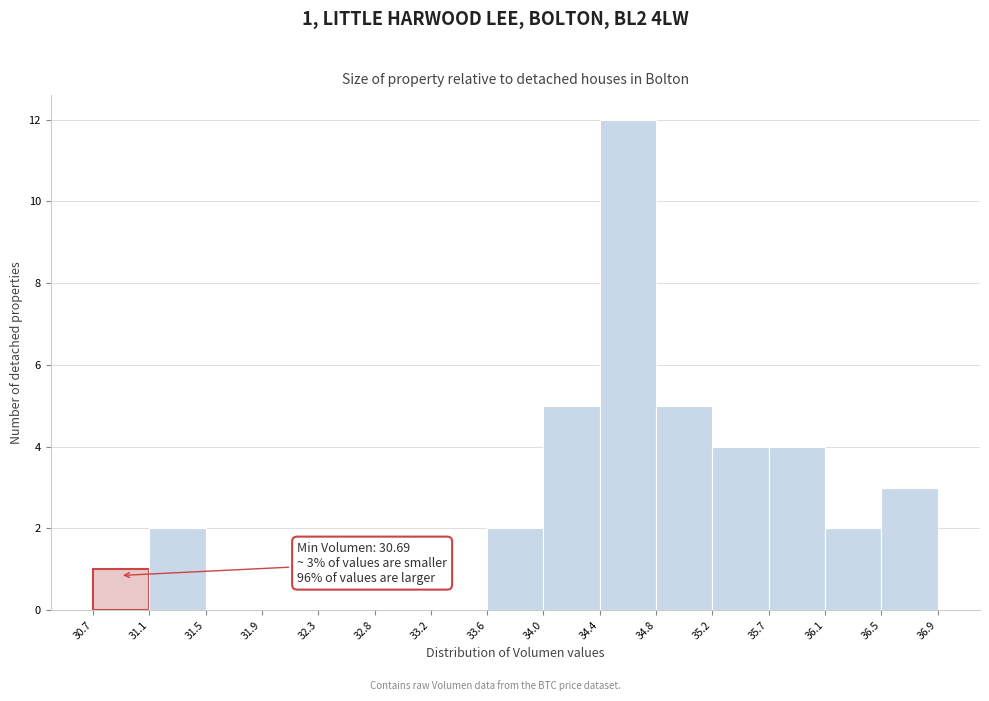

Over which range of the x-axis is the bar tallest?

34.4 to 34.8